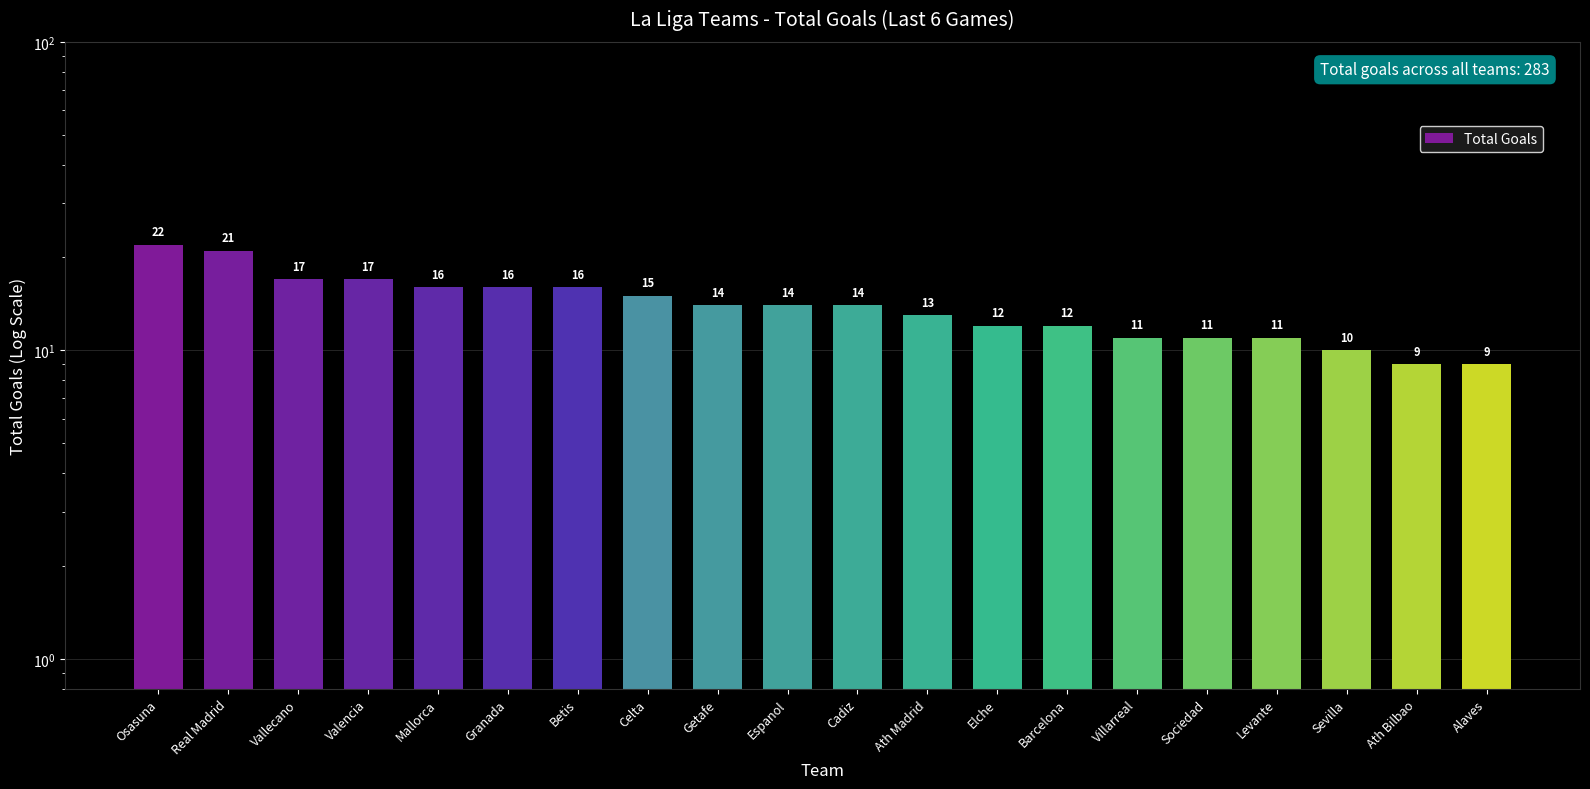

What is the difference between the maximum and minimum values?

13